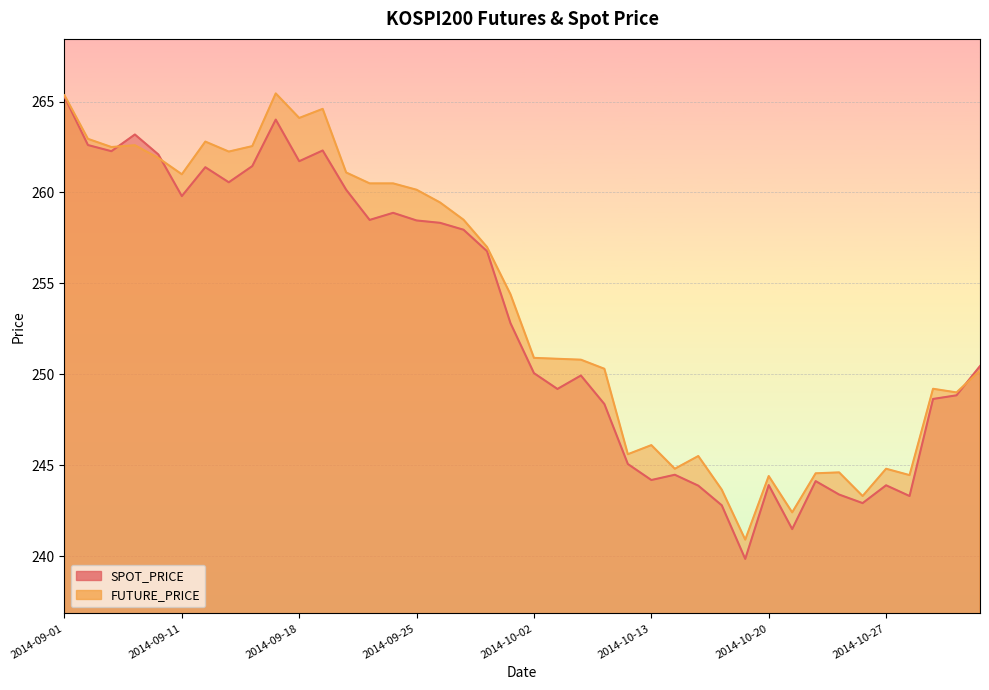

Which series changed the most between 2014-09-15 and 2014-09-22?

FUTURE_PRICE